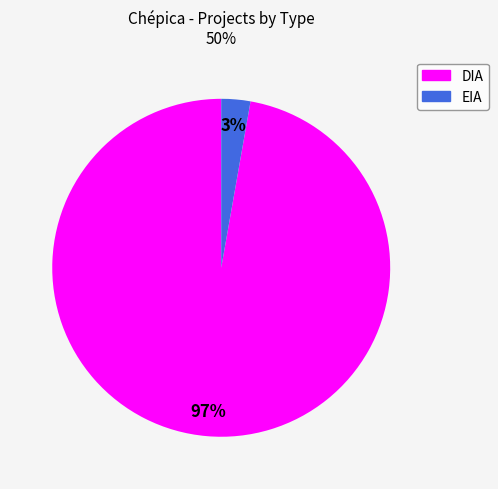

Does DIA account for over 50% of the chart?

Yes